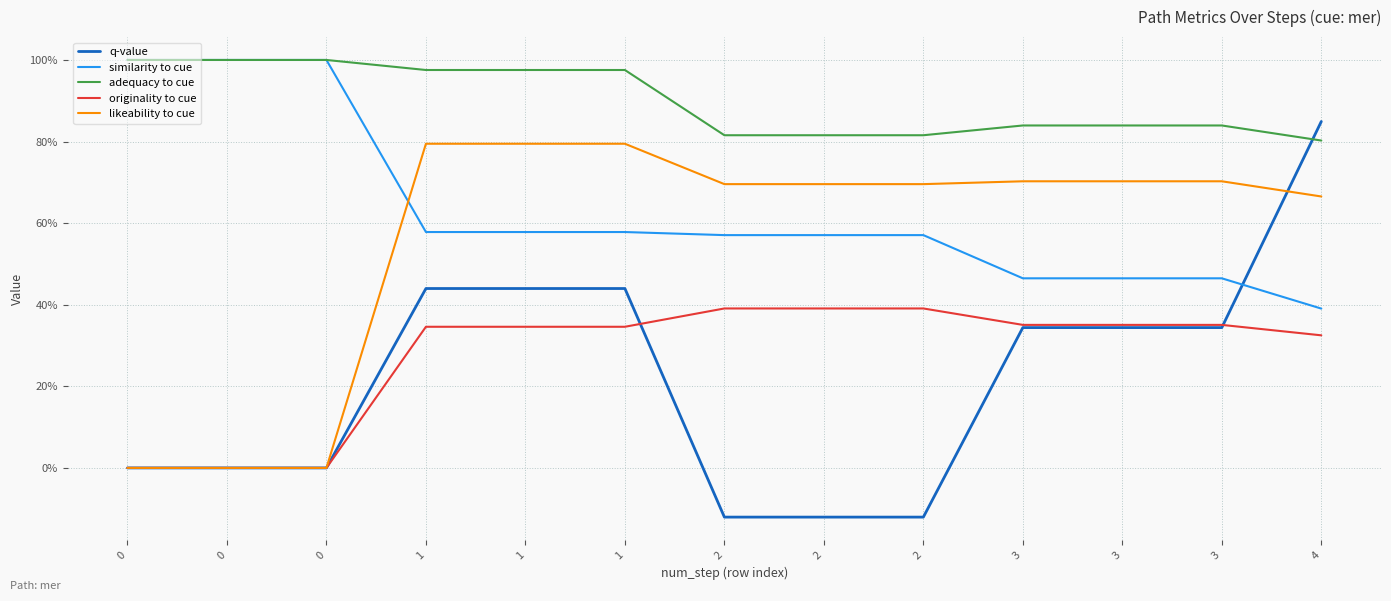

Reading left to right, extract all data points from this chart.

q-value: 0=0.0	0=0.0	0=0.0	1=0.4	1=0.4	1=0.4	2=-0.1	2=-0.1	2=-0.1	3=0.3	3=0.3	3=0.3	4=0.8
similarity to cue: 0=1.0	0=1.0	0=1.0	1=0.6	1=0.6	1=0.6	2=0.6	2=0.6	2=0.6	3=0.5	3=0.5	3=0.5	4=0.4
adequacy to cue: 0=1.0	0=1.0	0=1.0	1=1.0	1=1.0	1=1.0	2=0.8	2=0.8	2=0.8	3=0.8	3=0.8	3=0.8	4=0.8
originality to cue: 0=0.0	0=0.0	0=0.0	1=0.3	1=0.3	1=0.3	2=0.4	2=0.4	2=0.4	3=0.4	3=0.4	3=0.4	4=0.3
likeability to cue: 0=0.0	0=0.0	0=0.0	1=0.8	1=0.8	1=0.8	2=0.7	2=0.7	2=0.7	3=0.7	3=0.7	3=0.7	4=0.7